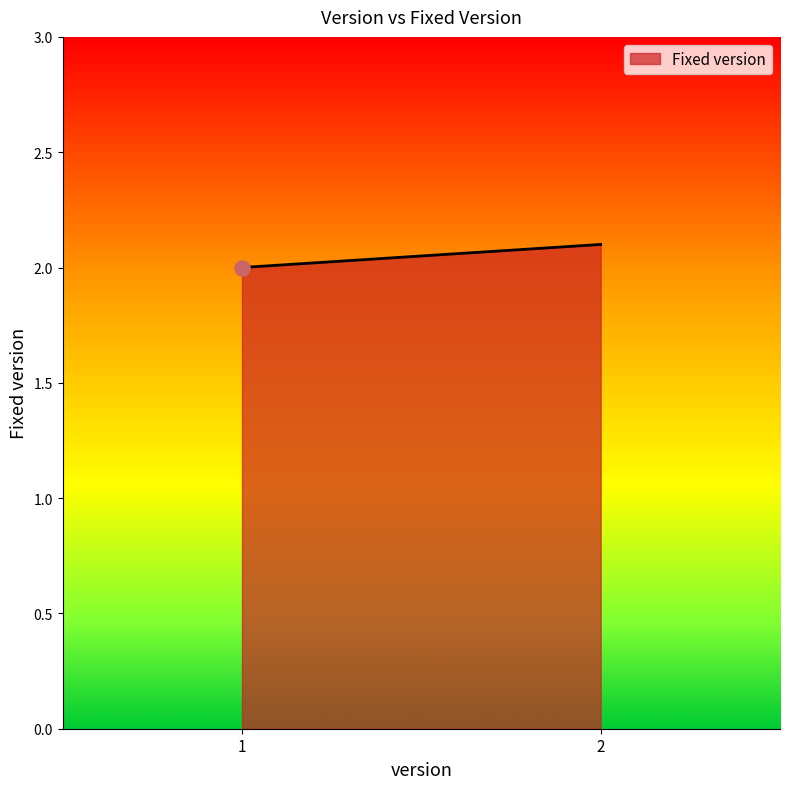

What is the change in value from 1 to 2?

+0.1